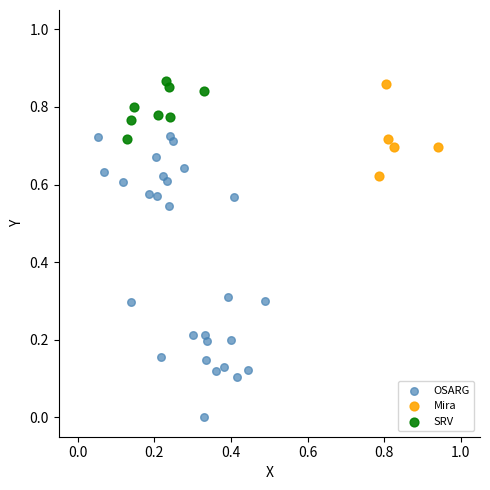

Which series reaches the minimum Y coordinate?

OSARG